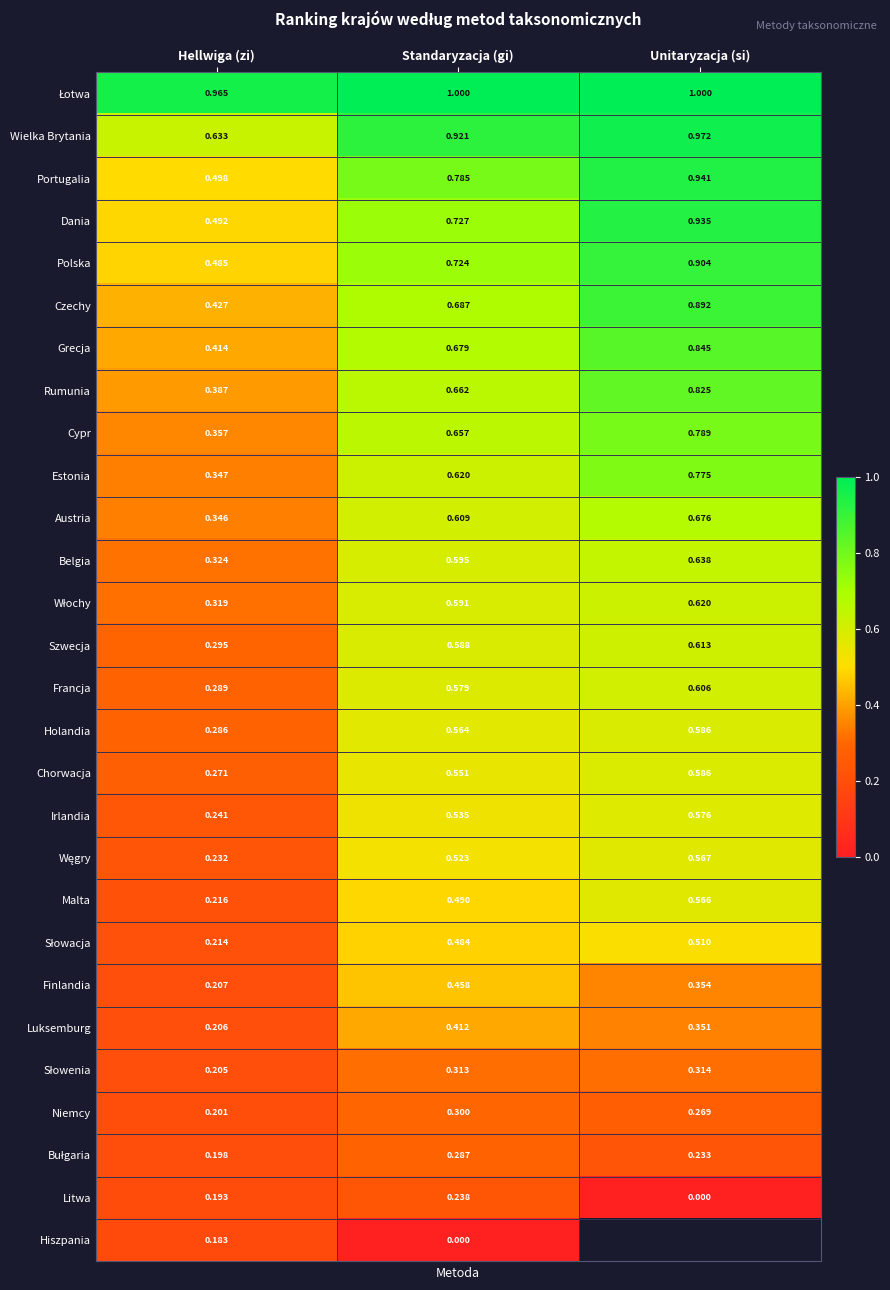

Rank the categories by Grecja value from highest to lowest.

Unitaryzacja (si), Standaryzacja (gi), Hellwiga (zi)